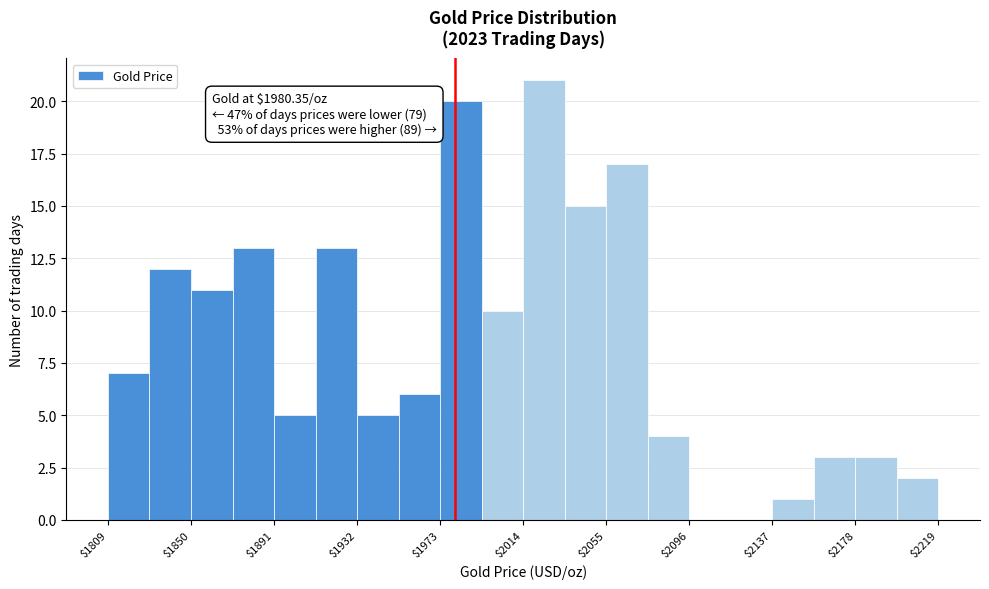

Which range on the x-axis has the tallest bar?

2015 to 2035